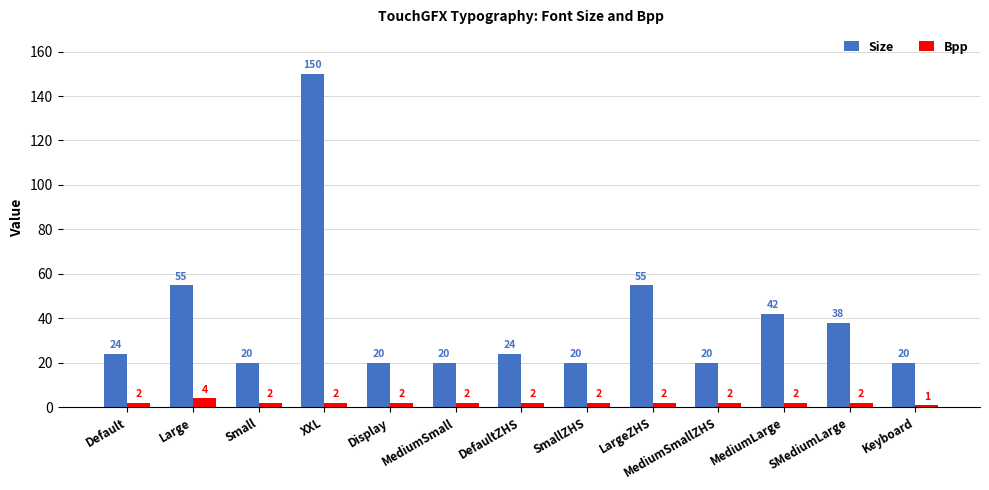

What is the difference between the Bpp values at Keyboard and Display?

1